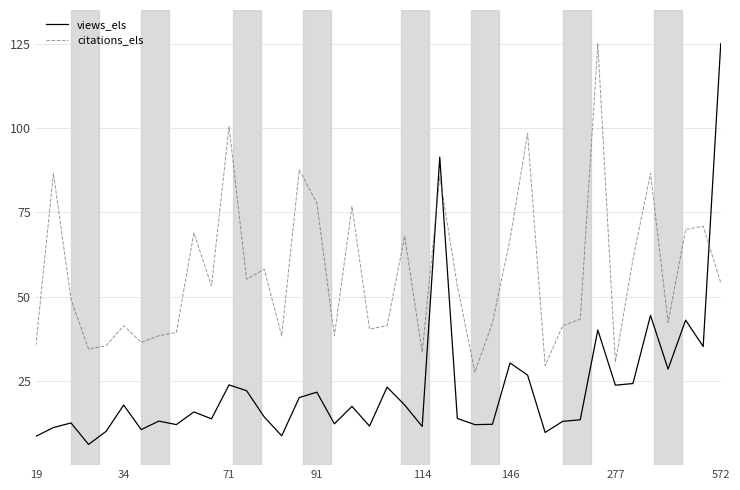

Which series has the widest spread of values?

views_els